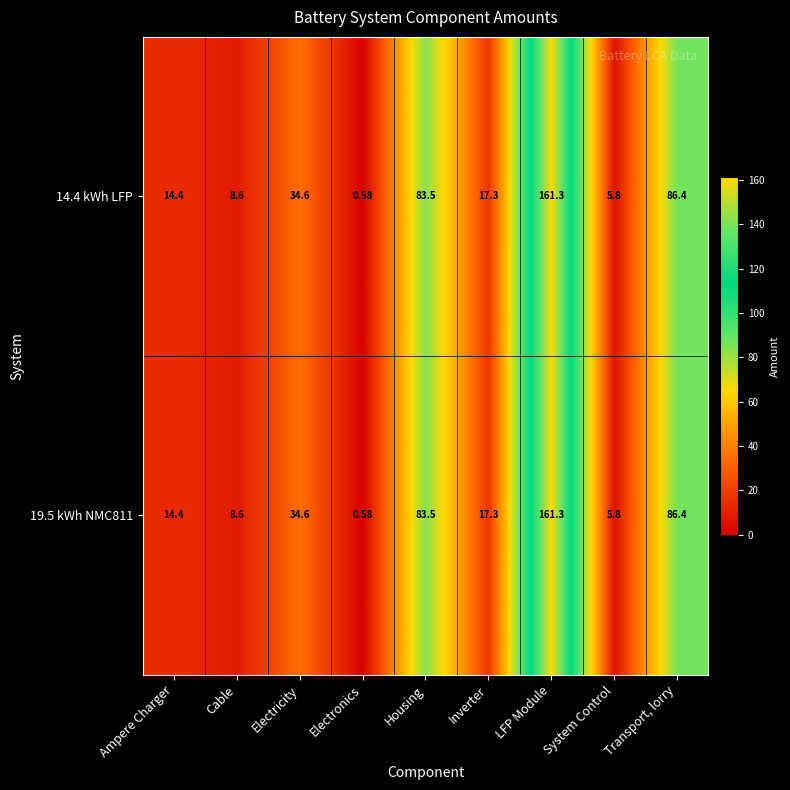

Where does the 14.4 kWh LFP series first go above 17?

Electricity